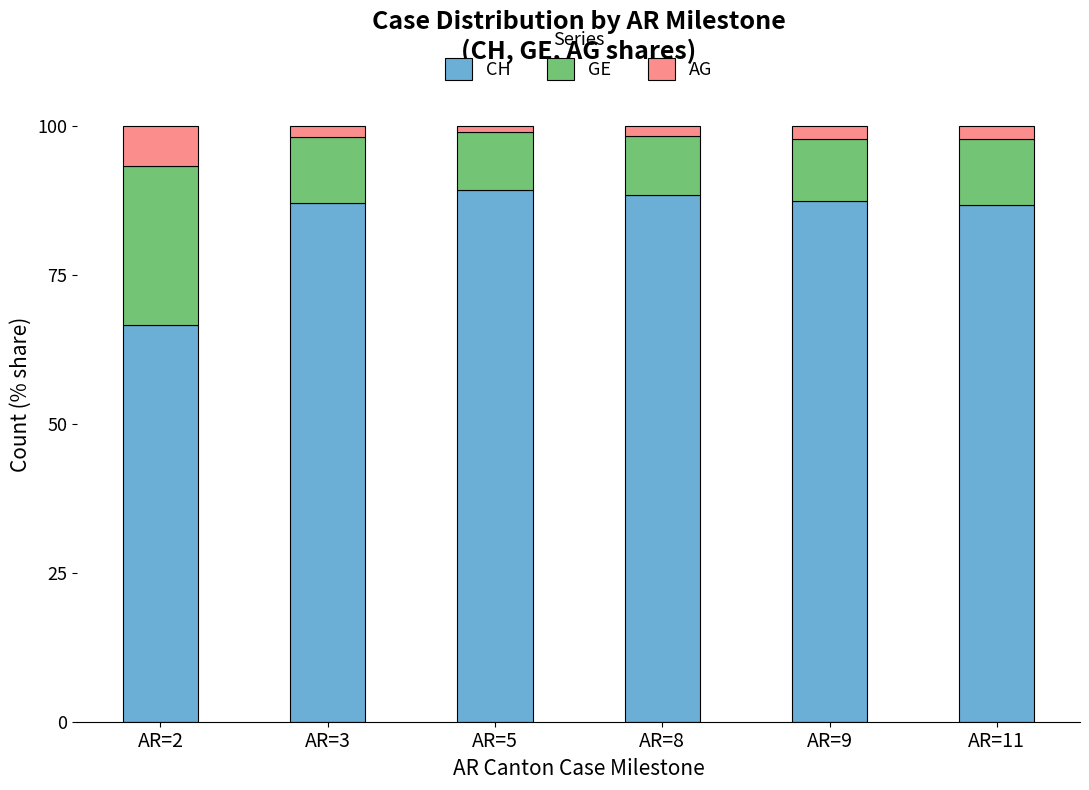

How many bars are there in total?

6